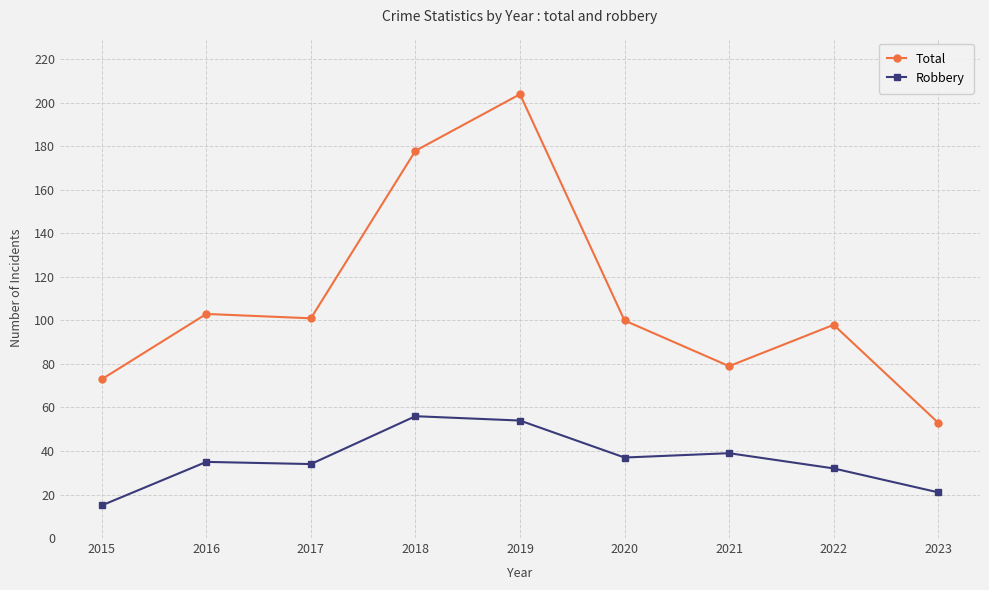

What is the difference between the Total values at 2015 and 2016?

30